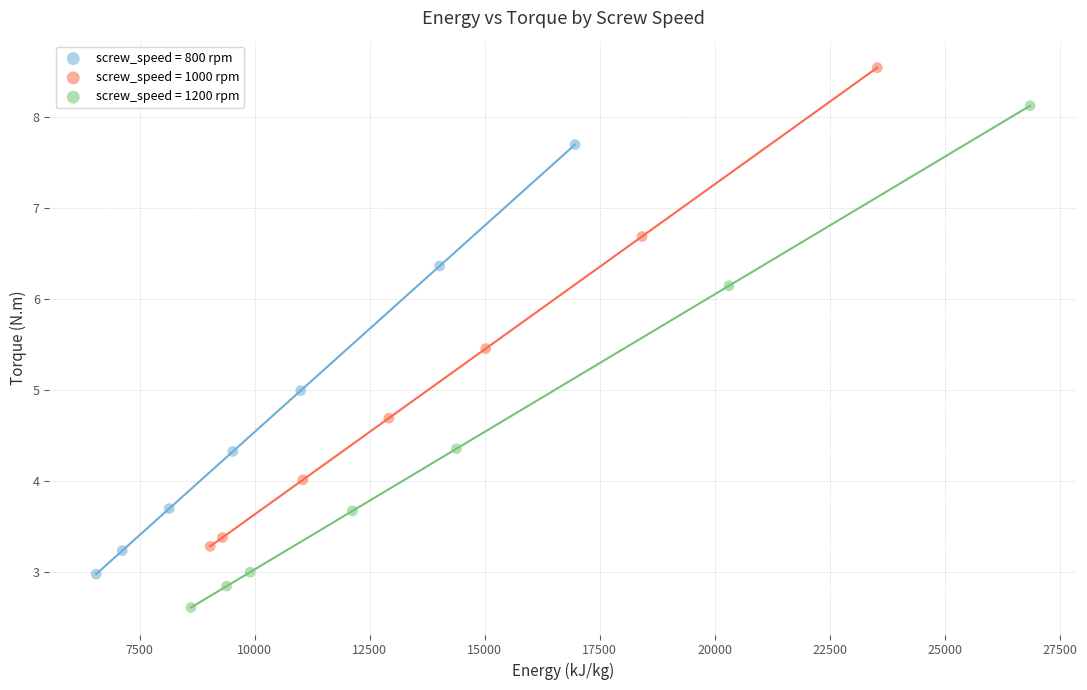

Which series contains the highest Y value?

screw_speed = 1000 rpm